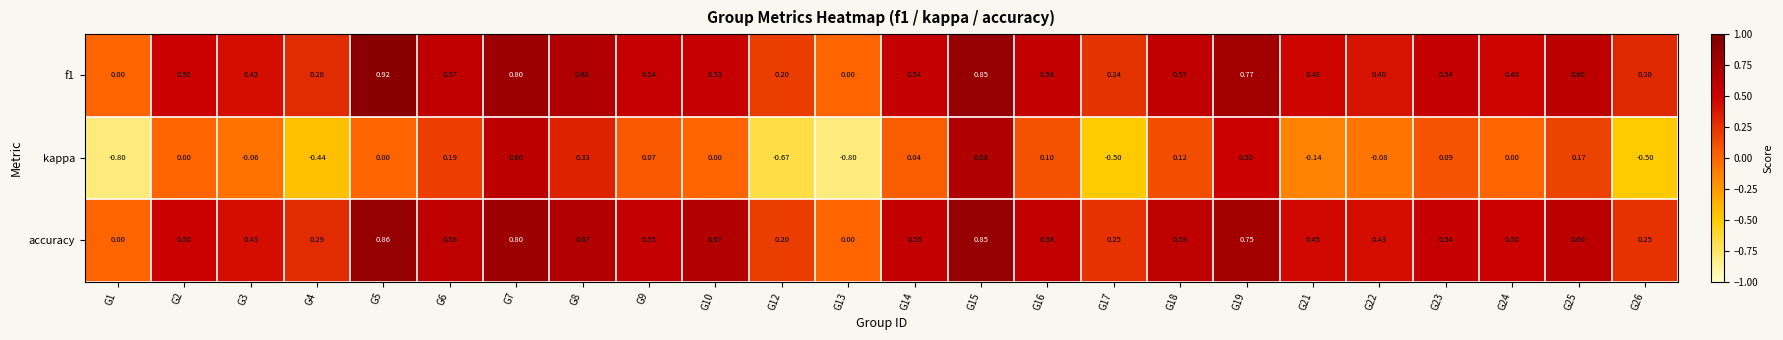

Which series has the largest total across all categories?

accuracy